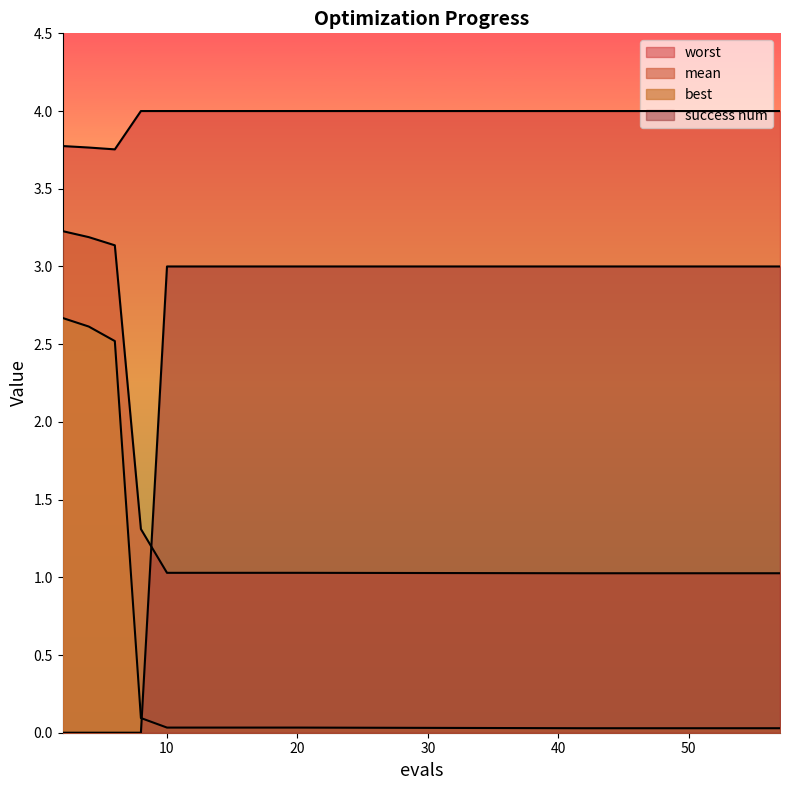

What is the difference between the worst values at 6 and 45?

0.2